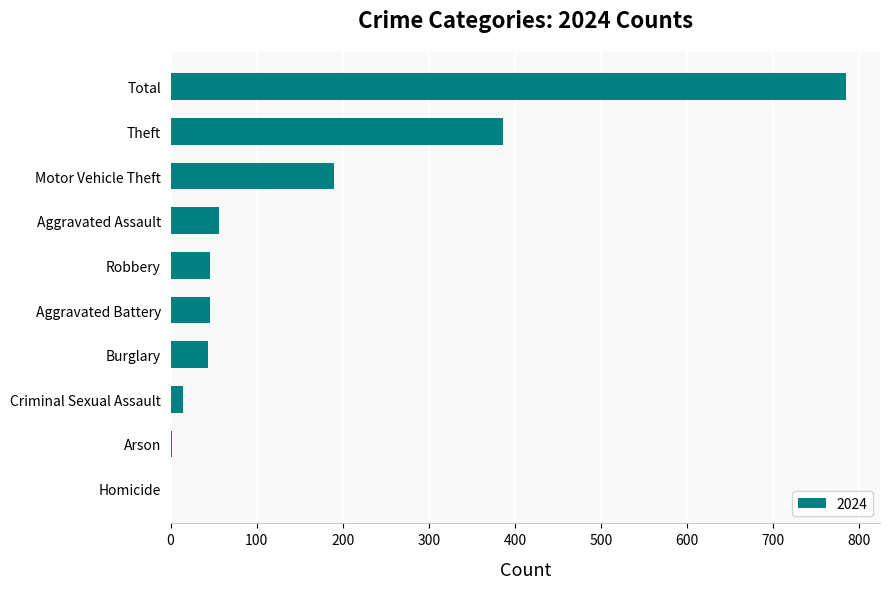

The value at Total is 1044. True or false?

False